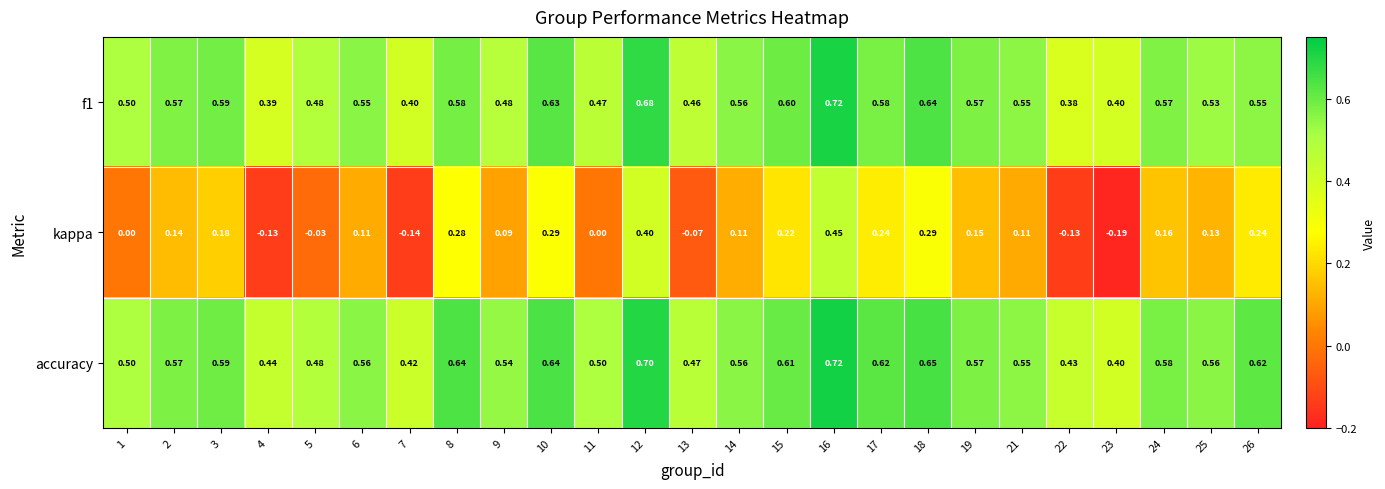

What is the total value across all series at 17?

1.4